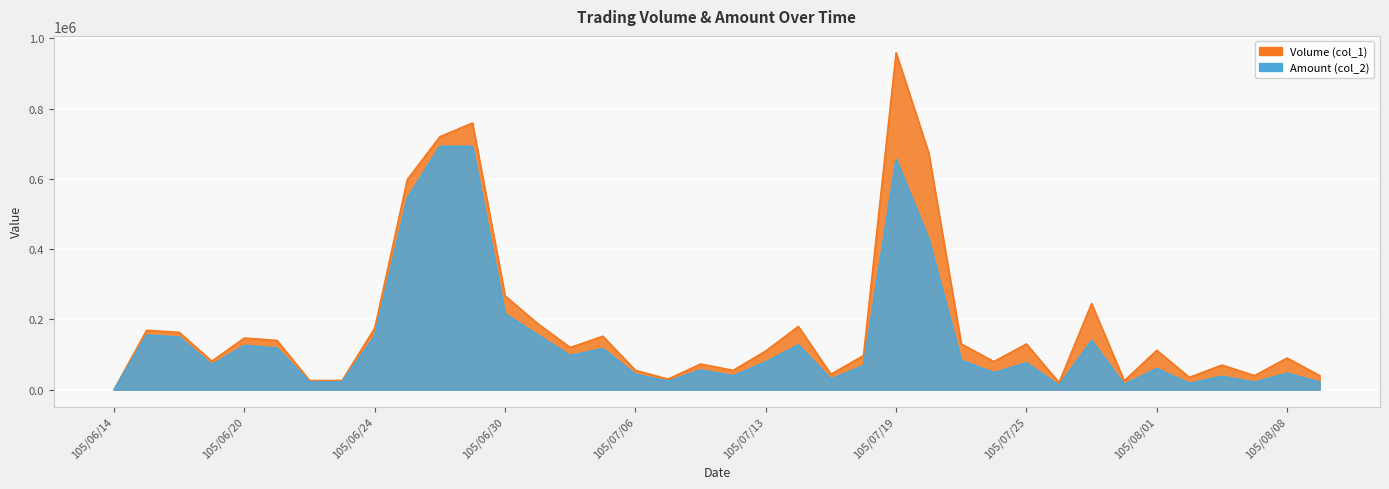

What are all the series names shown in the legend?

Volume (col_1), Amount (col_2)